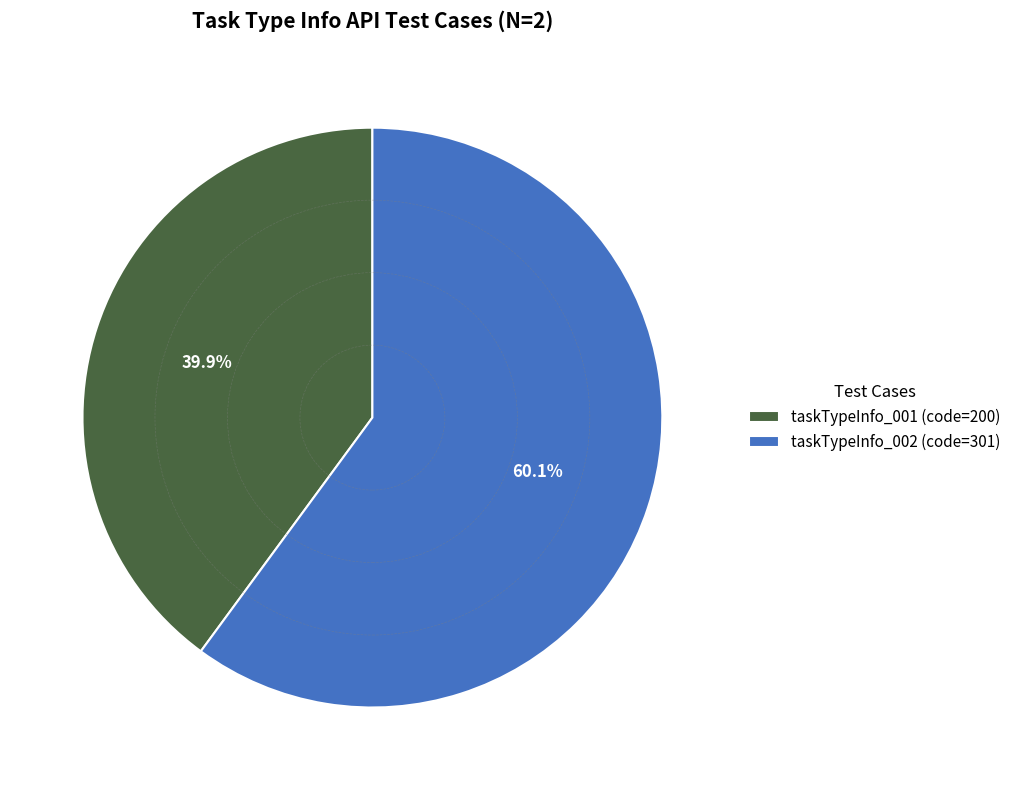

To the nearest percent, what is the average slice percentage?

50%